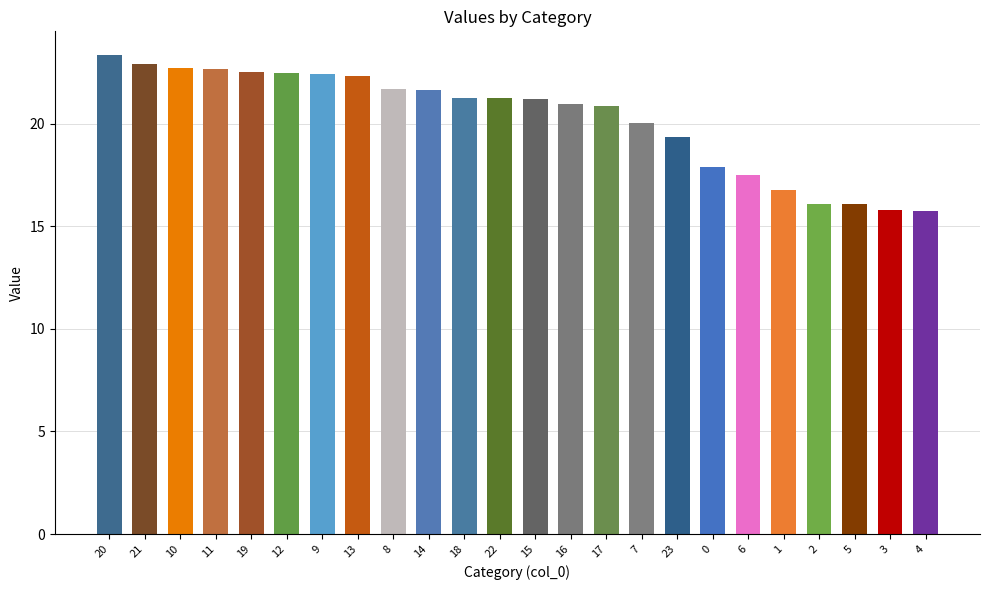

How many distinct data groups are displayed?

1